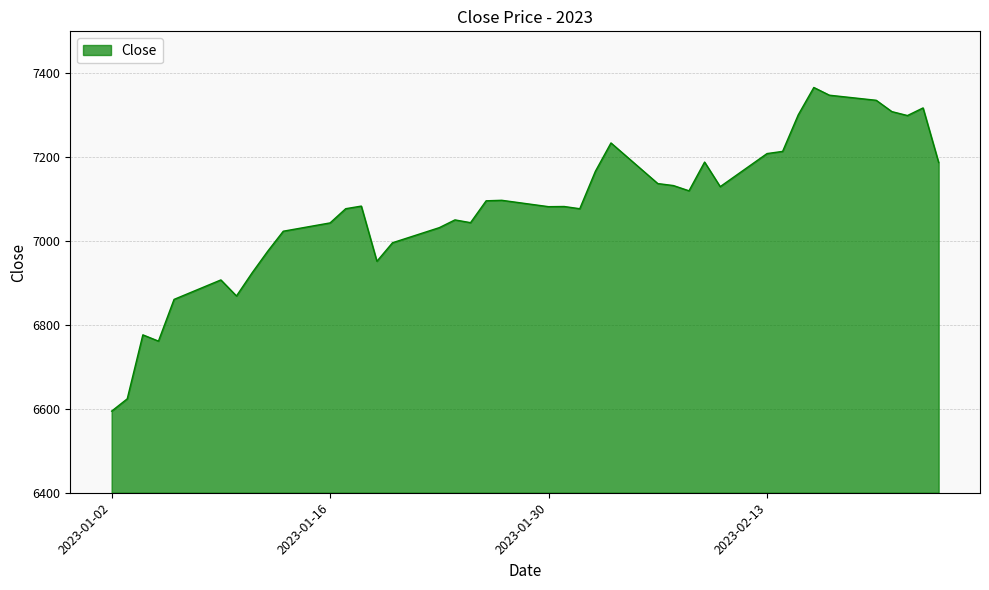

What is the minimum value shown in the chart?

6594.6